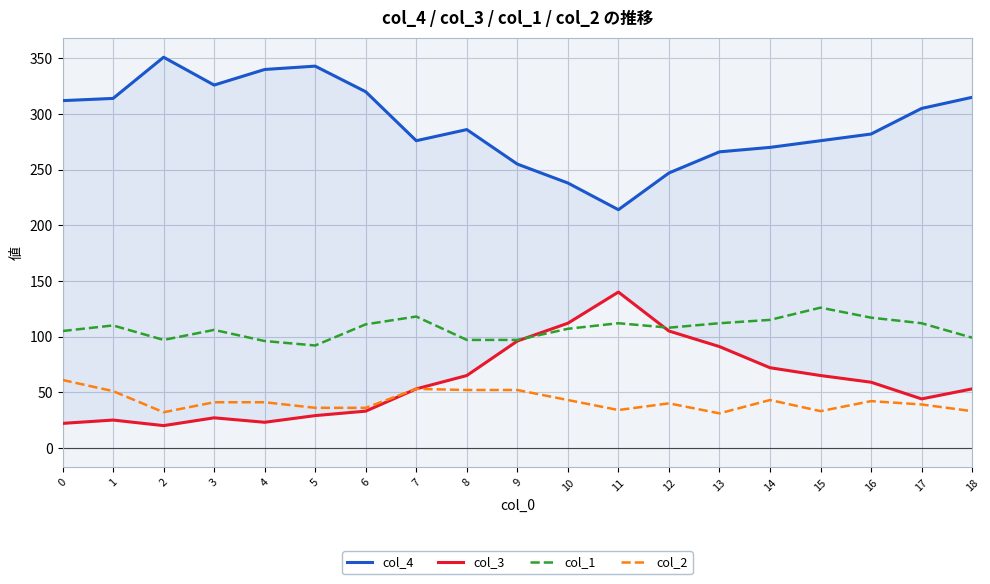

In col_1, how many points are lower than both neighbors (excluding endpoints)?

3